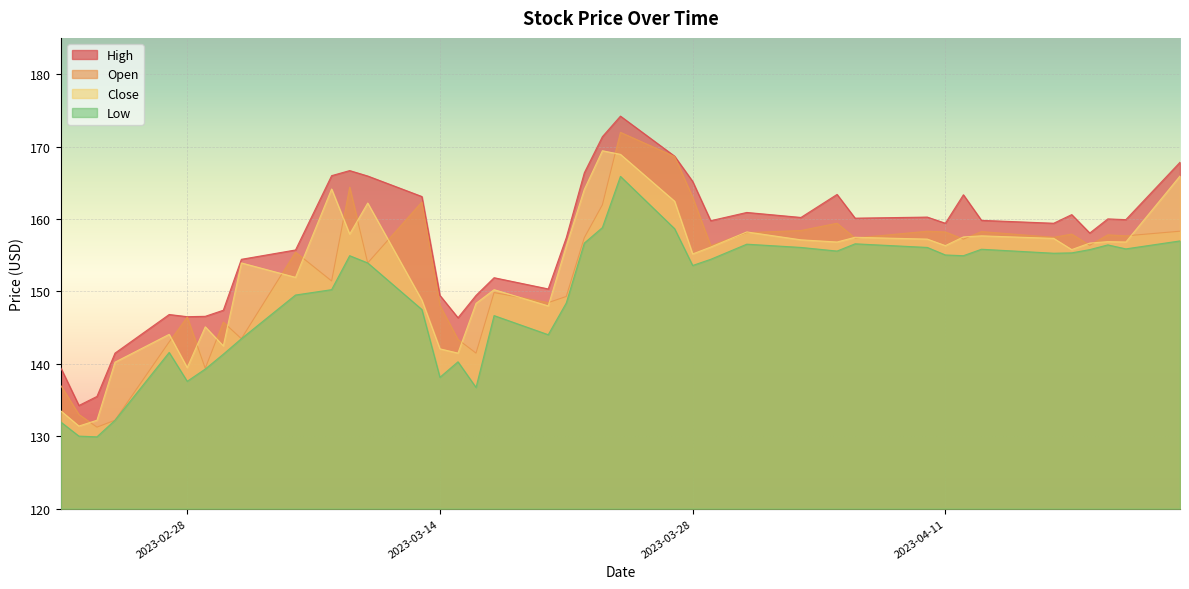

At how many categories does at least one series exceed 130?

40